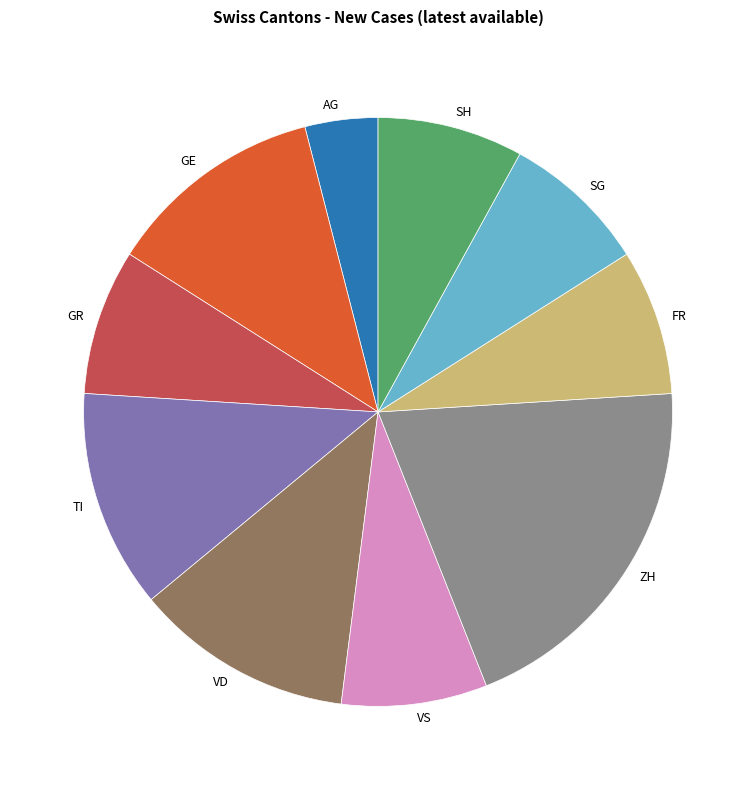

True or false: FR accounts for 1% of the total.

False